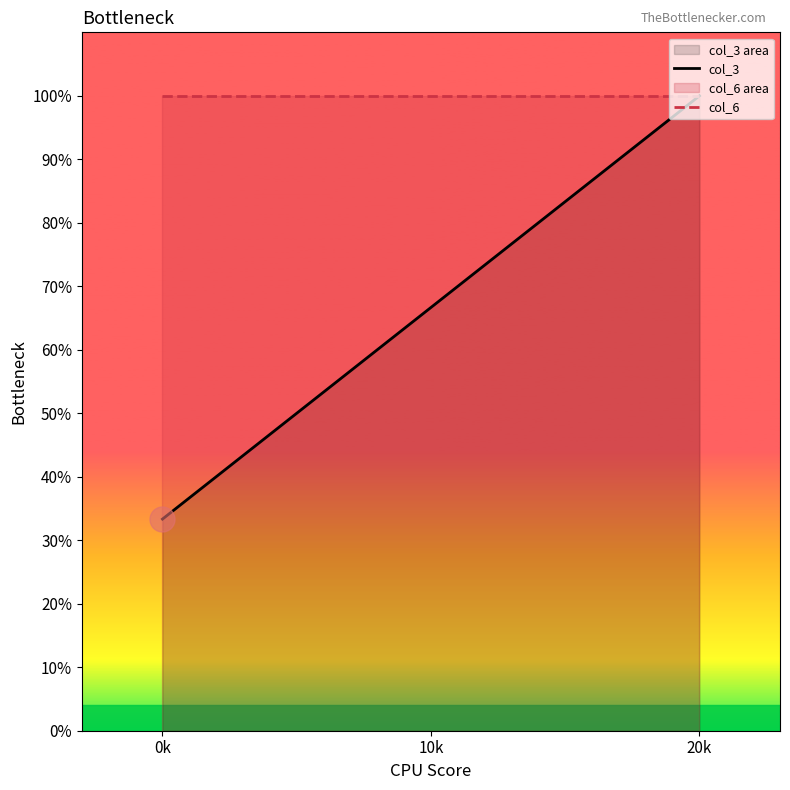

Read the col_6 value at 0k.

100.0